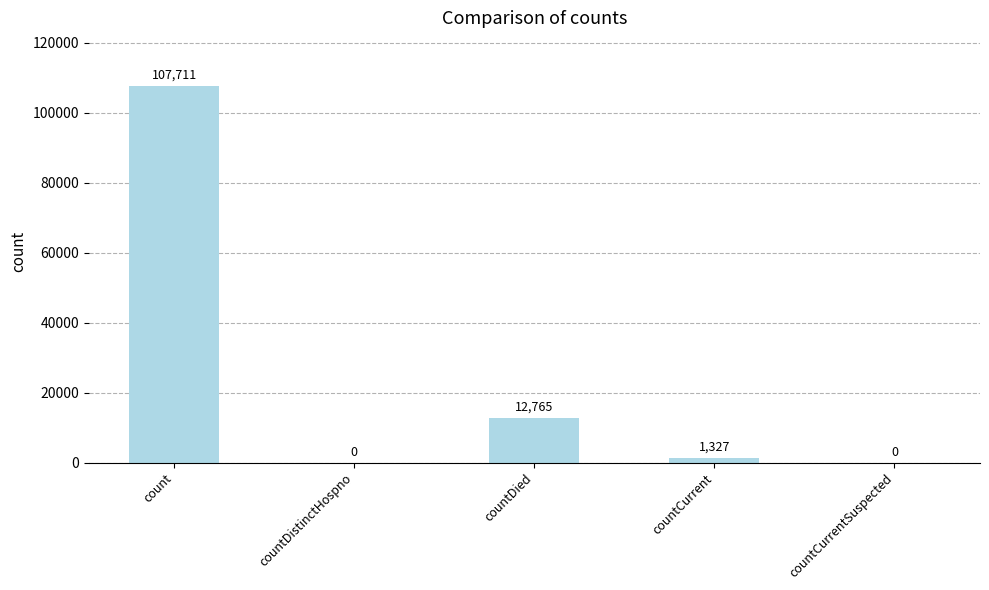

Is it true that the value at countDied is 12765?

True